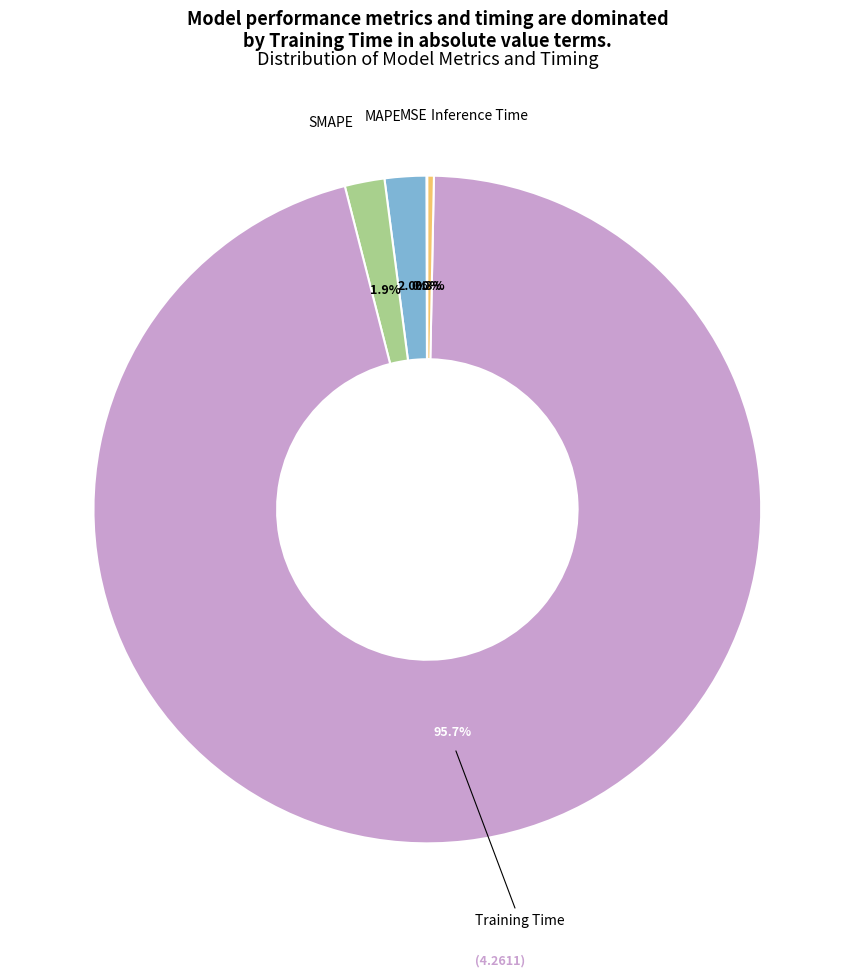

To the nearest percent, what is the average slice percentage?

20%